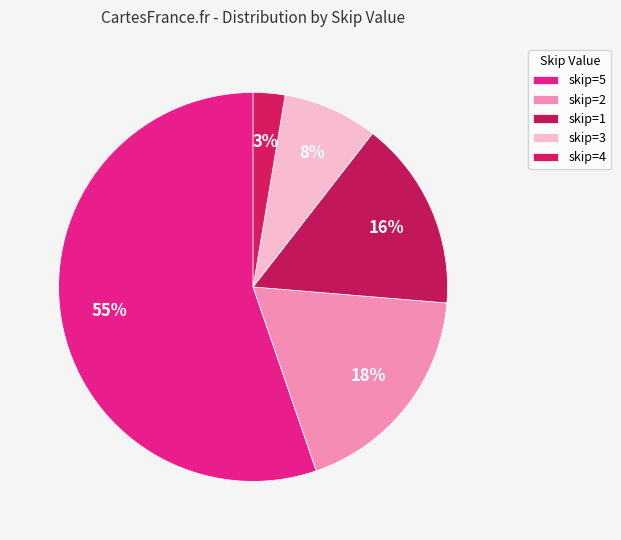

Count the number of slices in the pie.

5